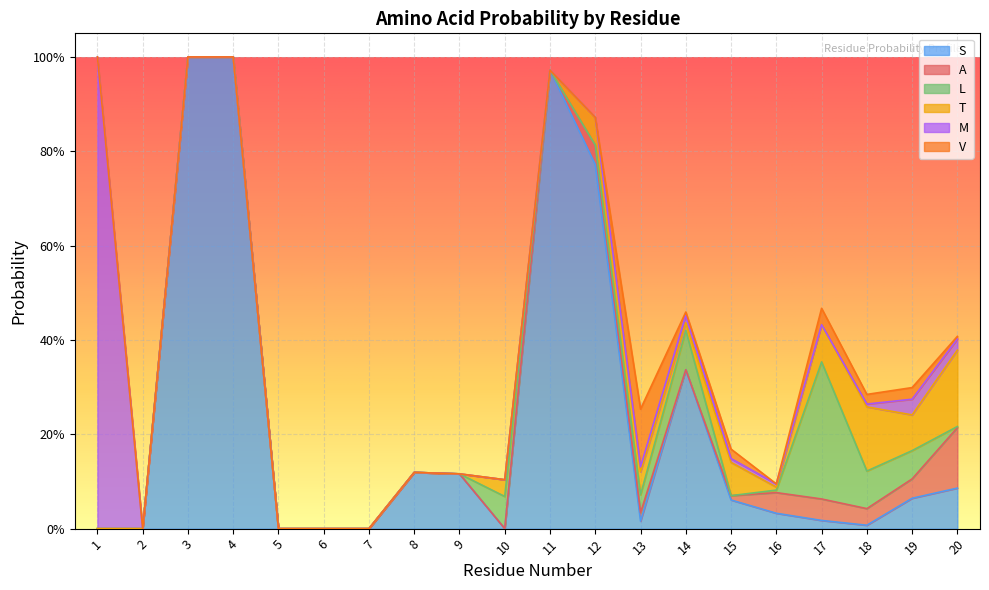

Which series ends up on top after the final intersection of T and L?

T